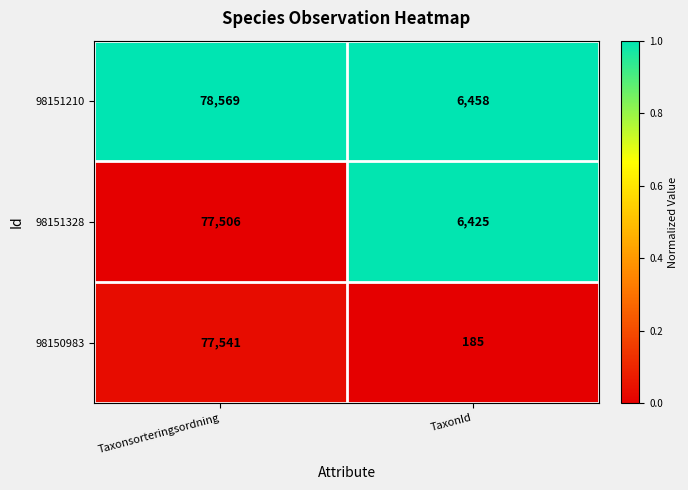

At which label does 98150983 reach its peak?

Taxonsorteringsordning